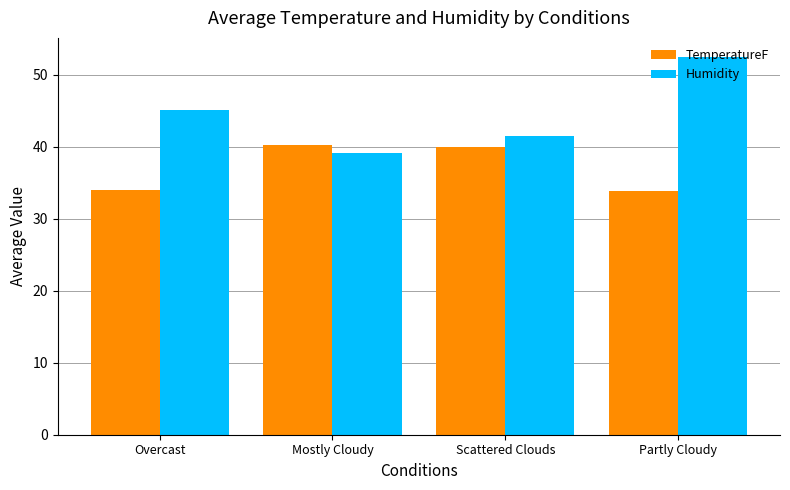

How many bars are there in total?

8